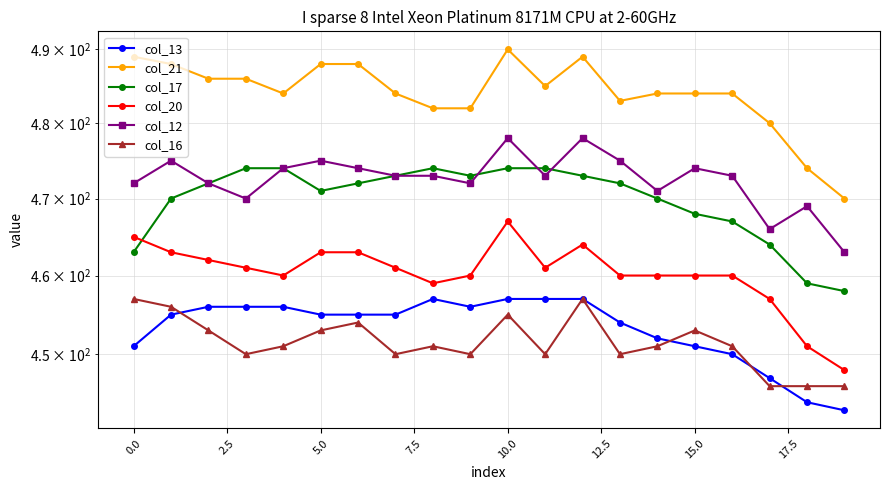

How many data points in col_20 are above 461?

7